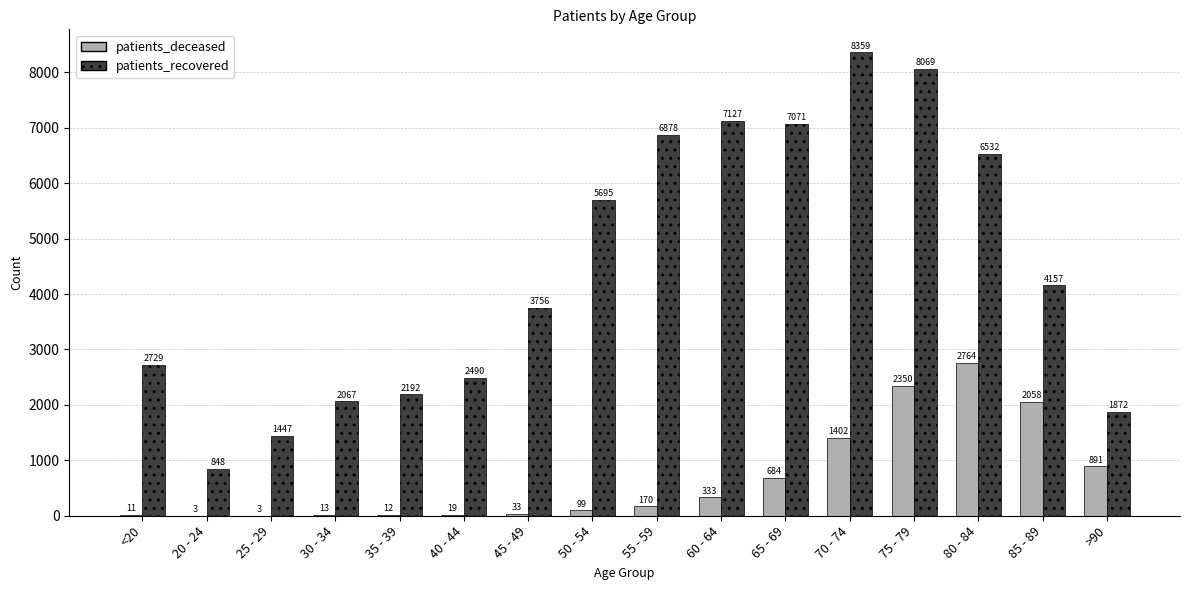

What is the greatest value displayed?

8359